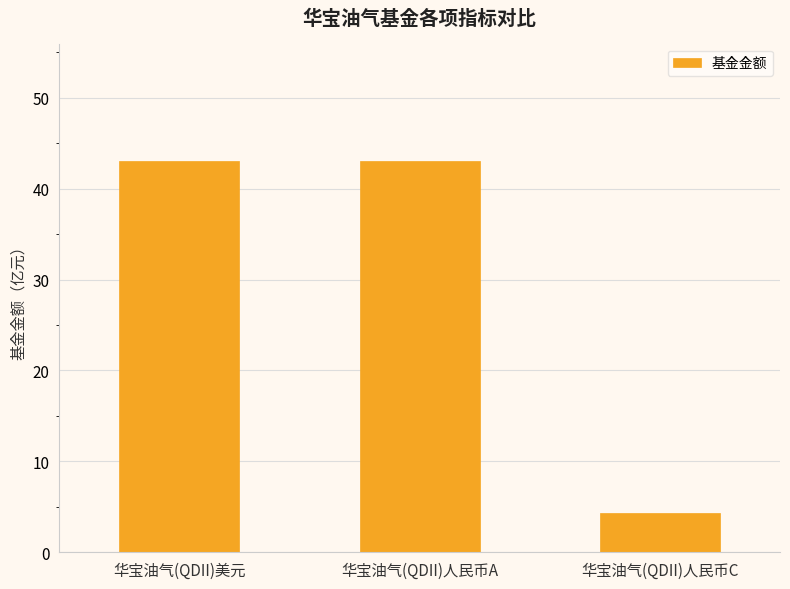

Reading left to right, what are all the values shown in this chart?

华宝油气(QDII)美元=43.0	华宝油气(QDII)人民币A=43.0	华宝油气(QDII)人民币C=4.4